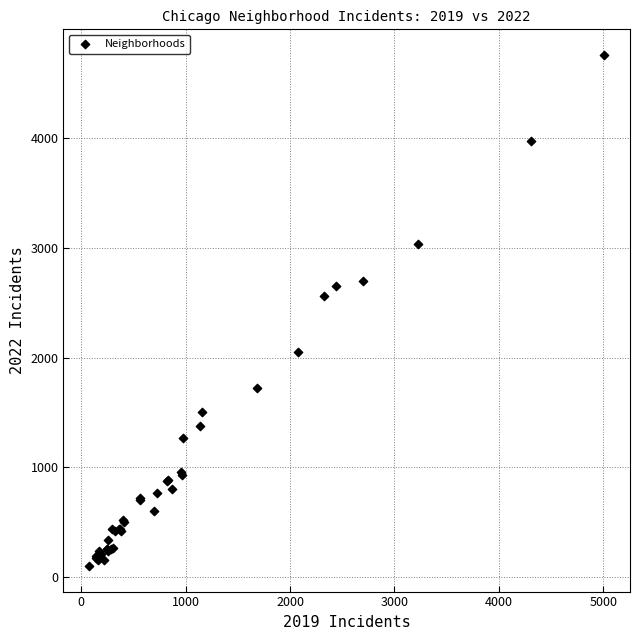

What Y value in the scatter plot is closest to 2430?

2566